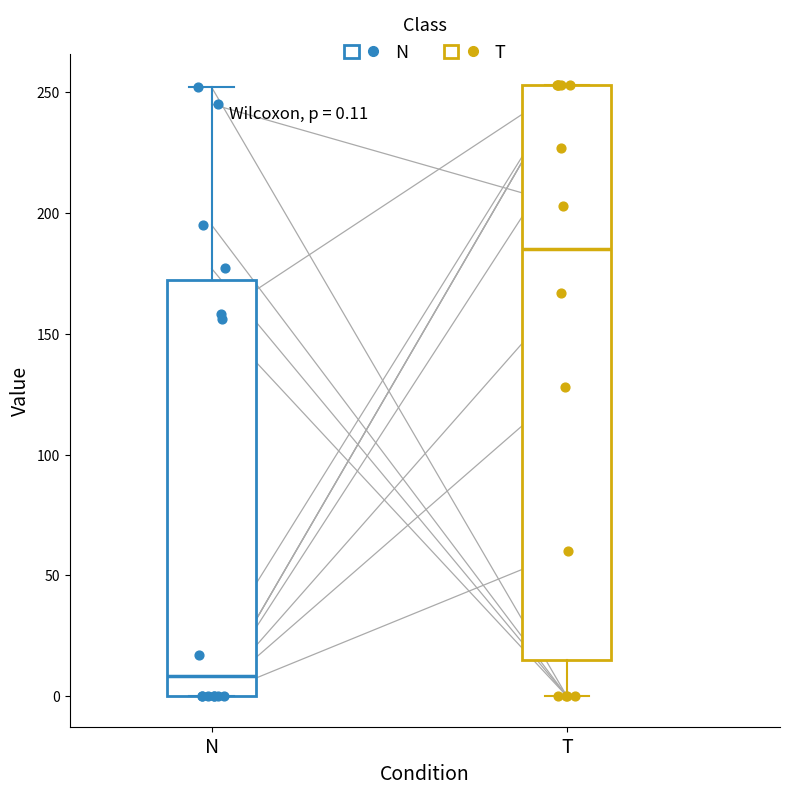

Which box has the highest median line?

T